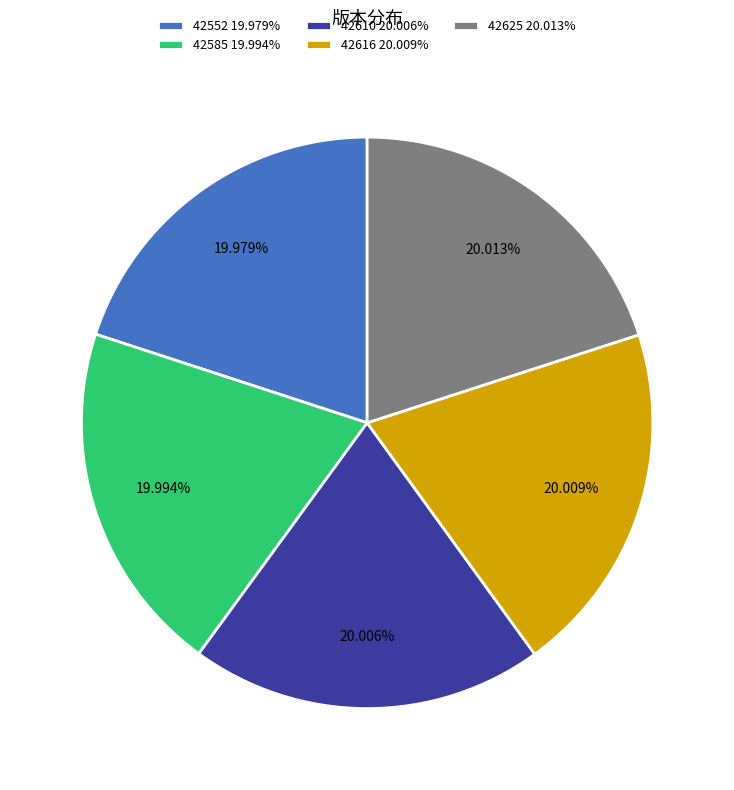

To the nearest percent, what percentage of the pie is 42610?

20%